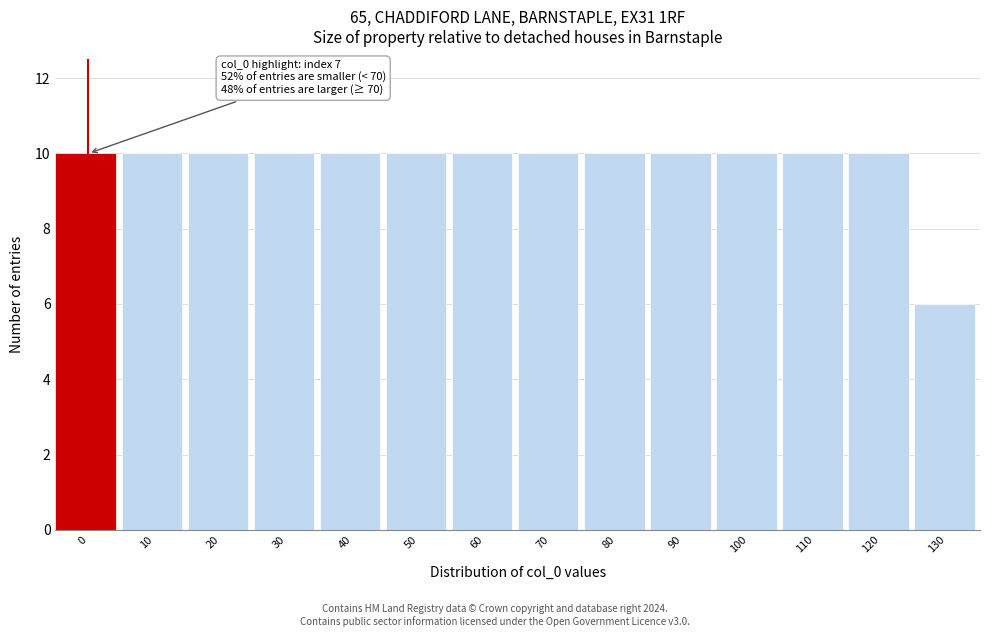

Reading right to left, list all the values displayed in this chart.

6	10	10	10	10	10	10	10	10	10	10	10	10	10